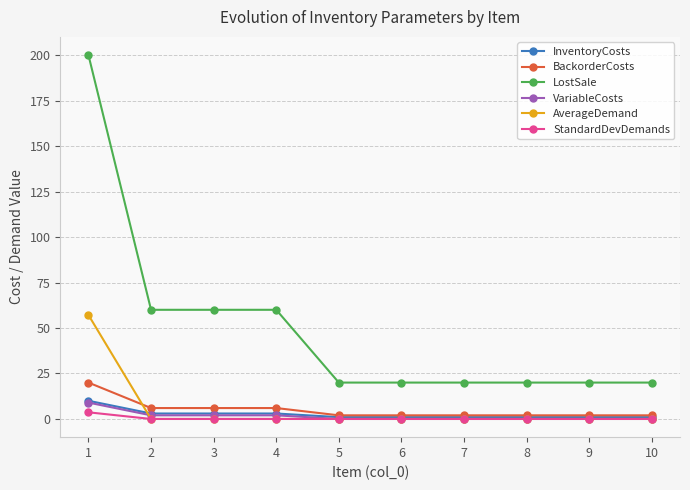

Which series has the widest spread of values?

LostSale